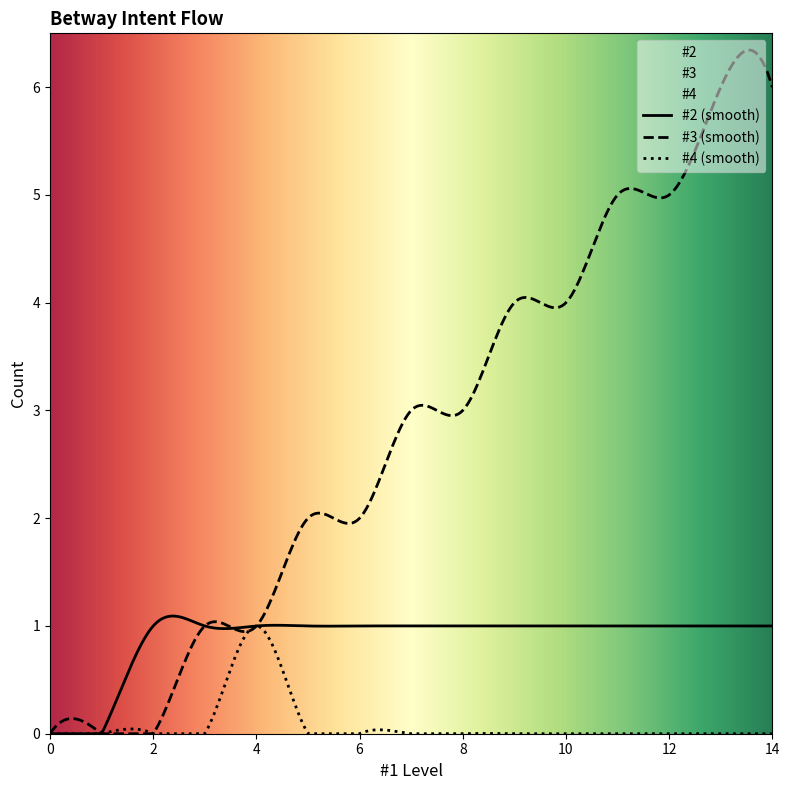

Count the number of data series in this chart.

3